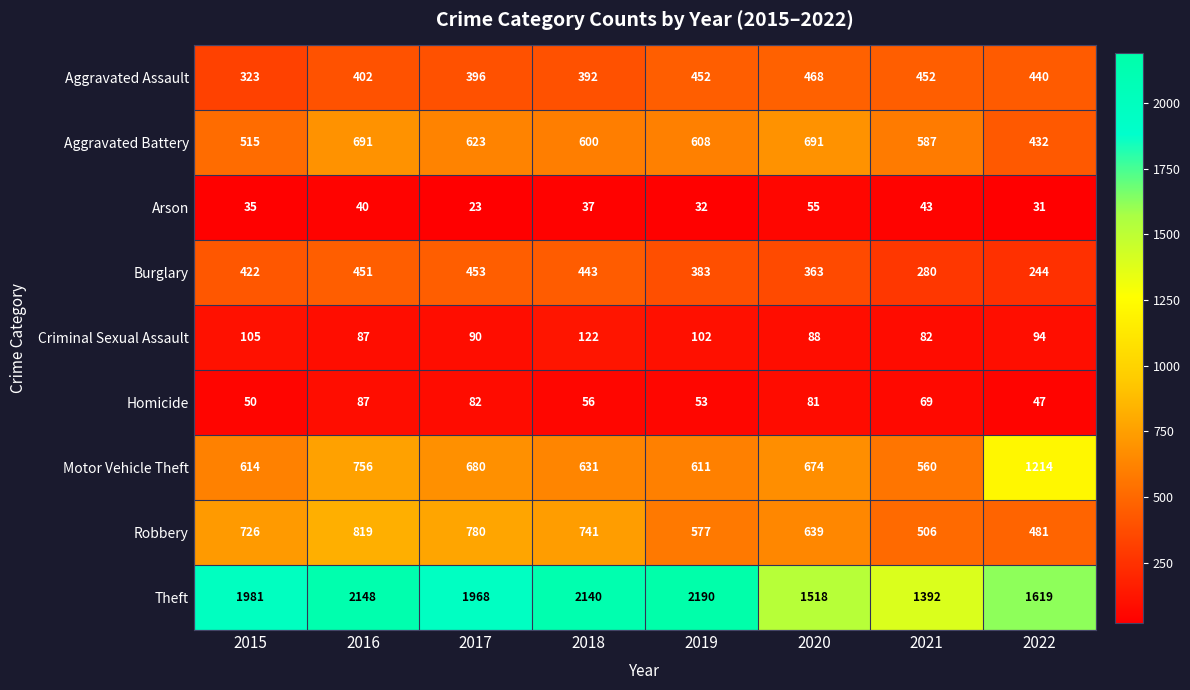

Rank the series at 2020 from highest to lowest value.

Theft, Aggravated Battery, Motor Vehicle Theft, Robbery, Aggravated Assault, Burglary, Criminal Sexual Assault, Homicide, Arson